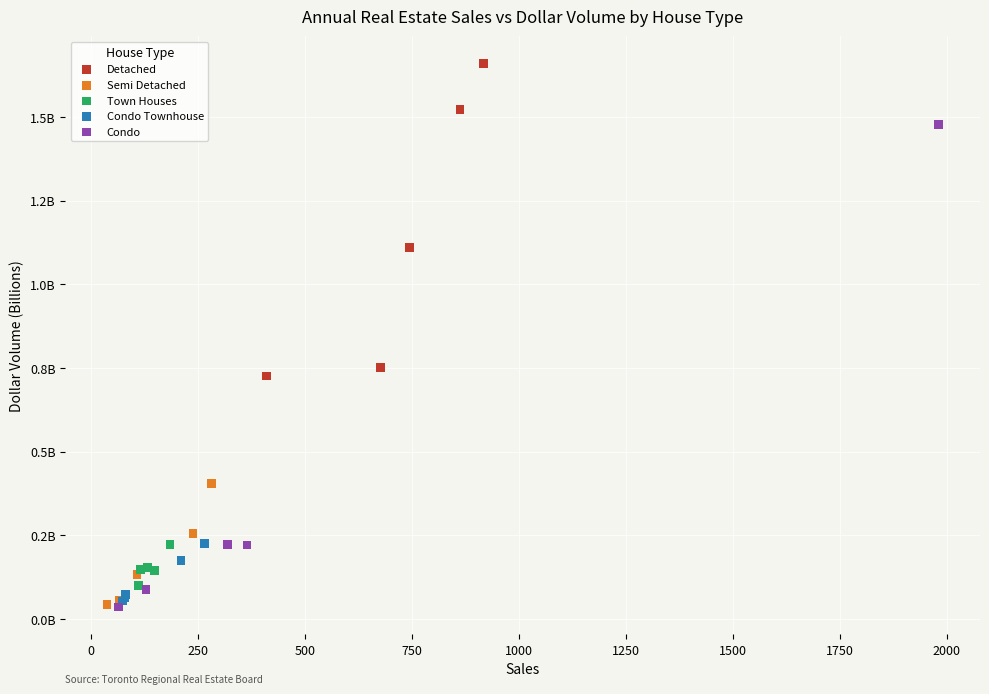

What are all the series names shown in the legend?

Detached, Semi Detached, Town Houses, Condo Townhouse, Condo